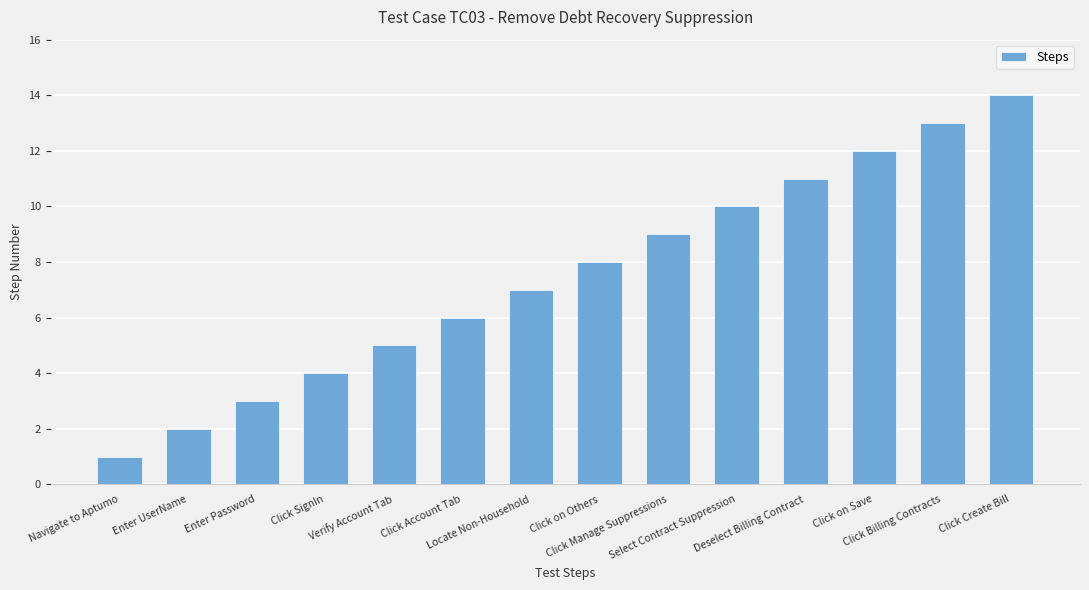

What is the difference between the maximum and minimum values?

13